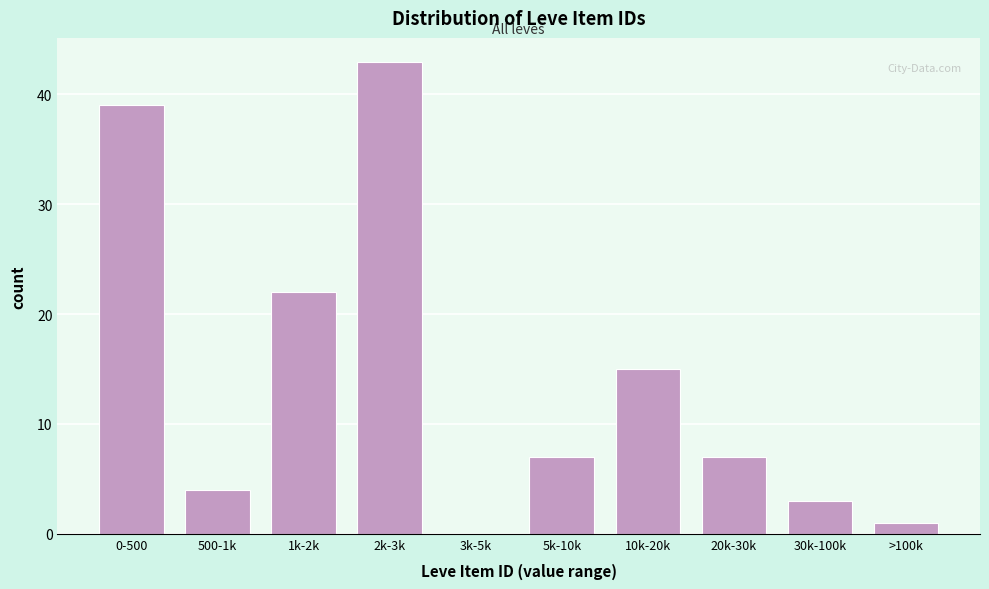

Reading left to right, transcribe all the data shown in this chart.

0-500=39	500-1k=4	1k-2k=22	2k-3k=43	3k-5k=0	5k-10k=7	10k-20k=15	20k-30k=7	30k-100k=3	>100k=1